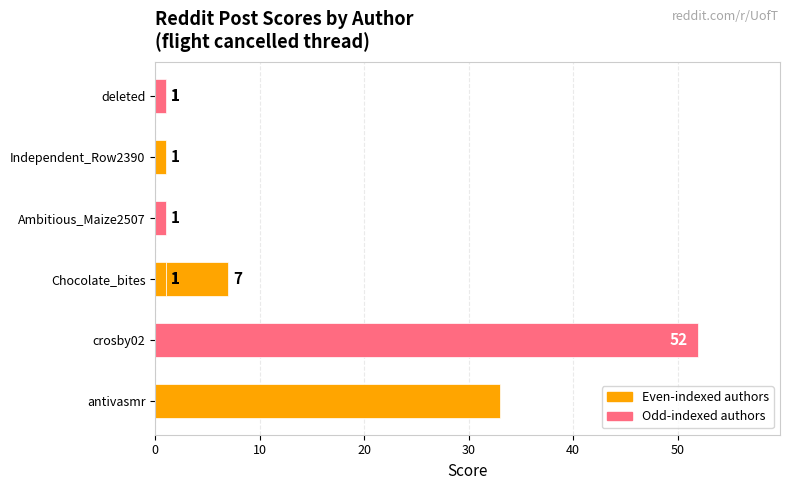

What position from the right is 60?

3